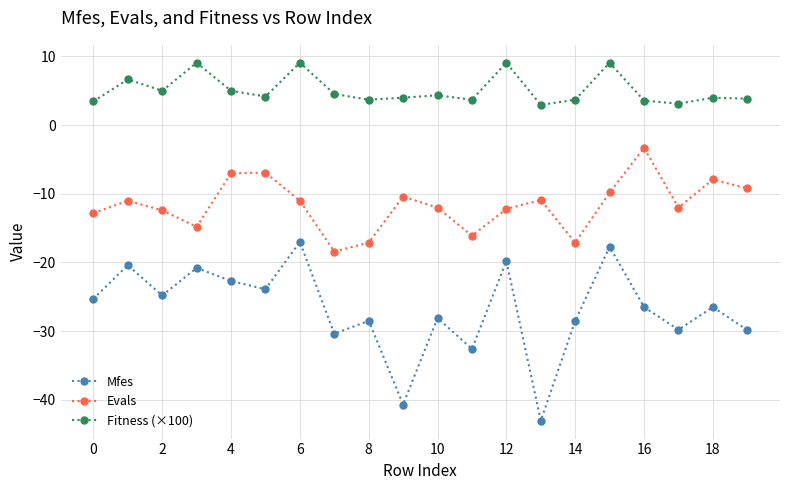

What is the value of the Evals point at the 10th from the left?

-10.4